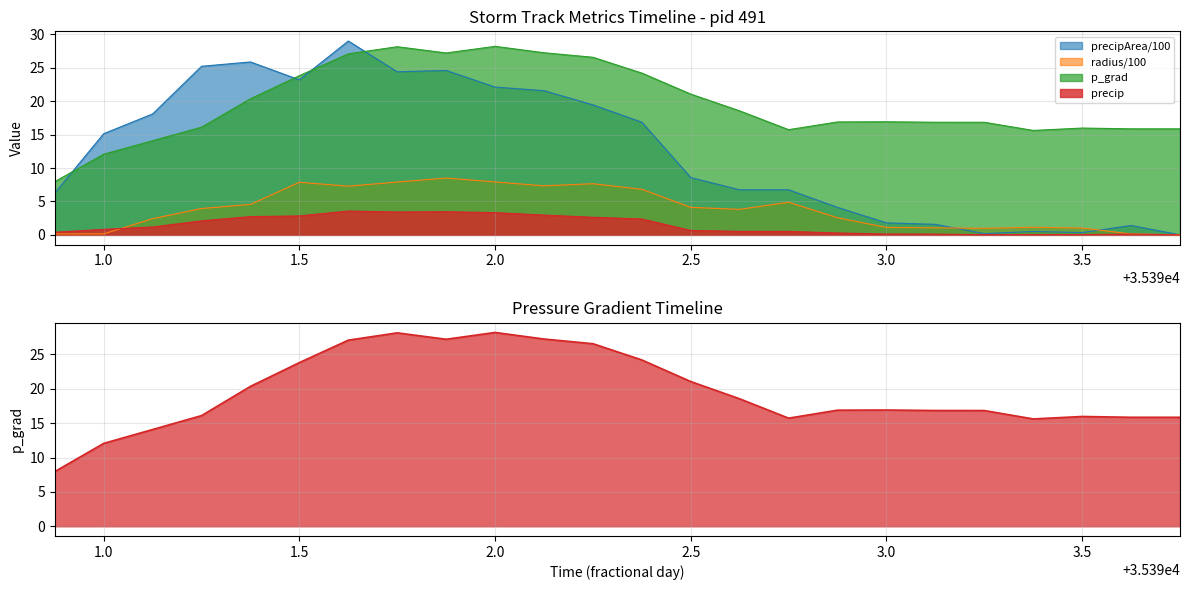

What is the difference between the maximum and minimum values in the precip series?

3.6